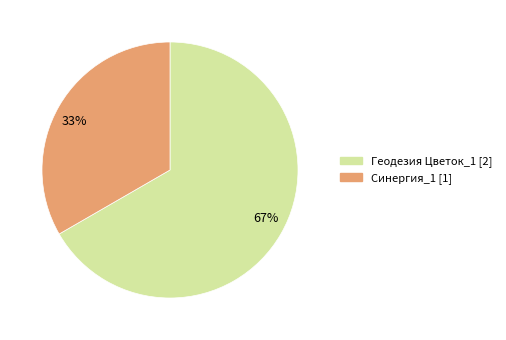

How many segments does this pie chart have?

2